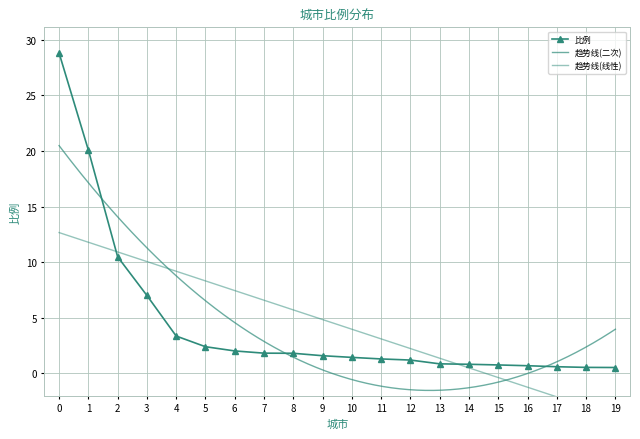

Reading left to right, transcribe all the data shown in this chart.

28.8	20.1	10.5	7.0	3.4	2.4	2.0	1.8	1.8	1.6	1.4	1.3	1.2	0.8	0.8	0.8	0.7	0.6	0.5	0.5